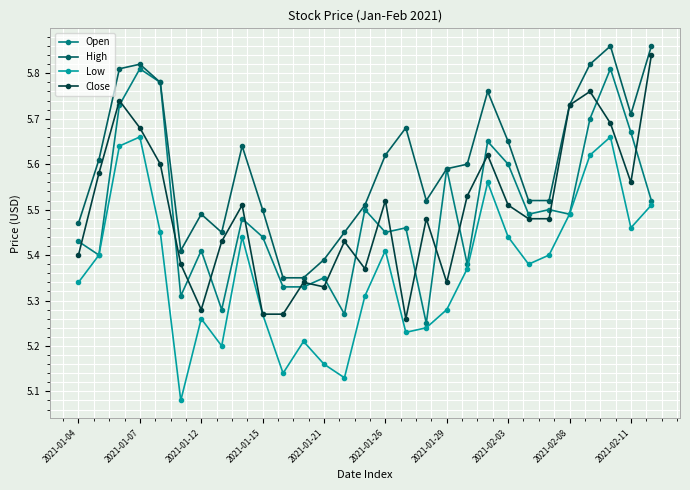

At how many categories does at least one series exceed 5?

29